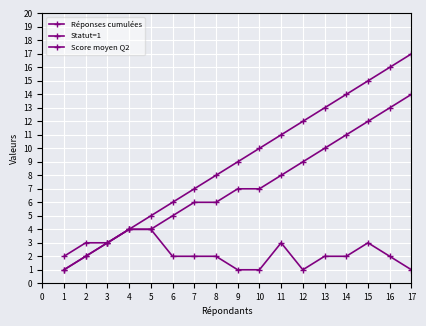

Is this an area chart (filled region under the line)?

No